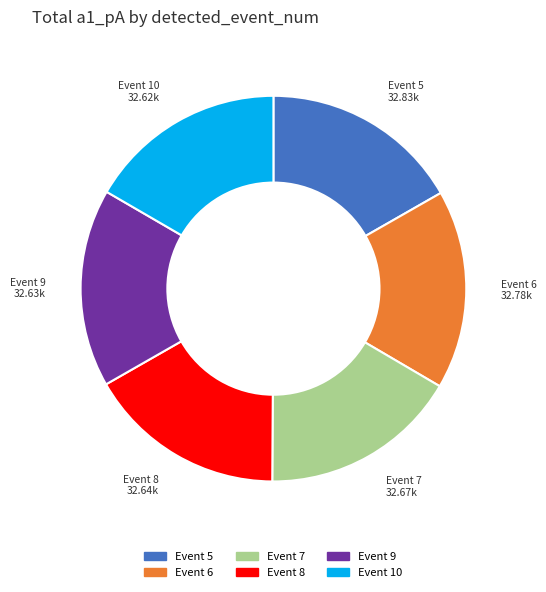

Is there any slice that represents more than half of the pie?

No